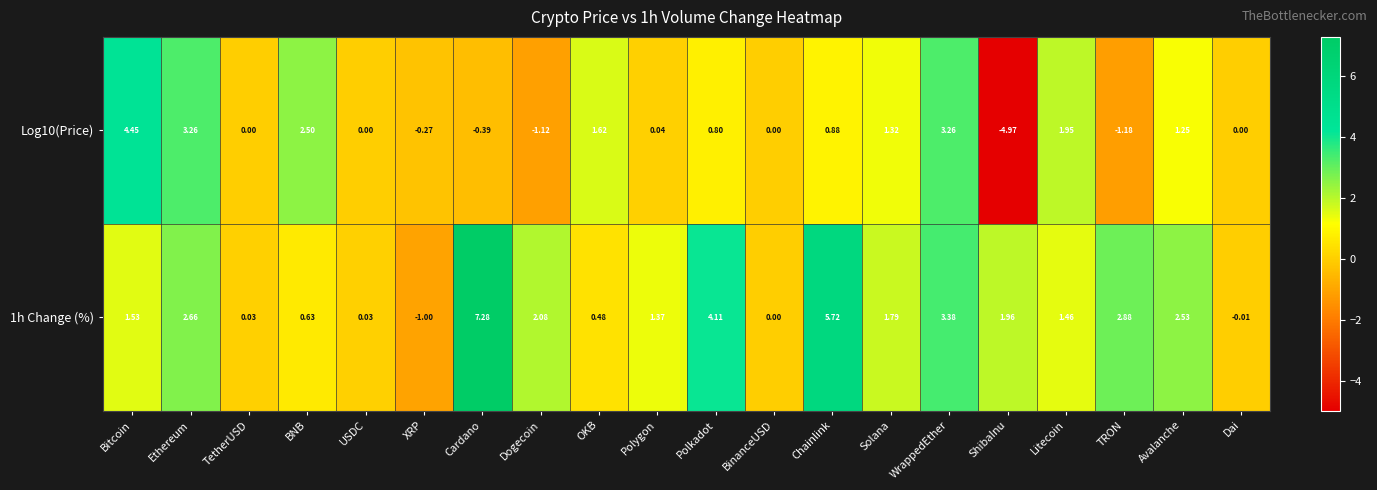

Is the value of 1h Change (%) at Cardano greater than the value of Log10(Price) at WrappedEther?

Yes